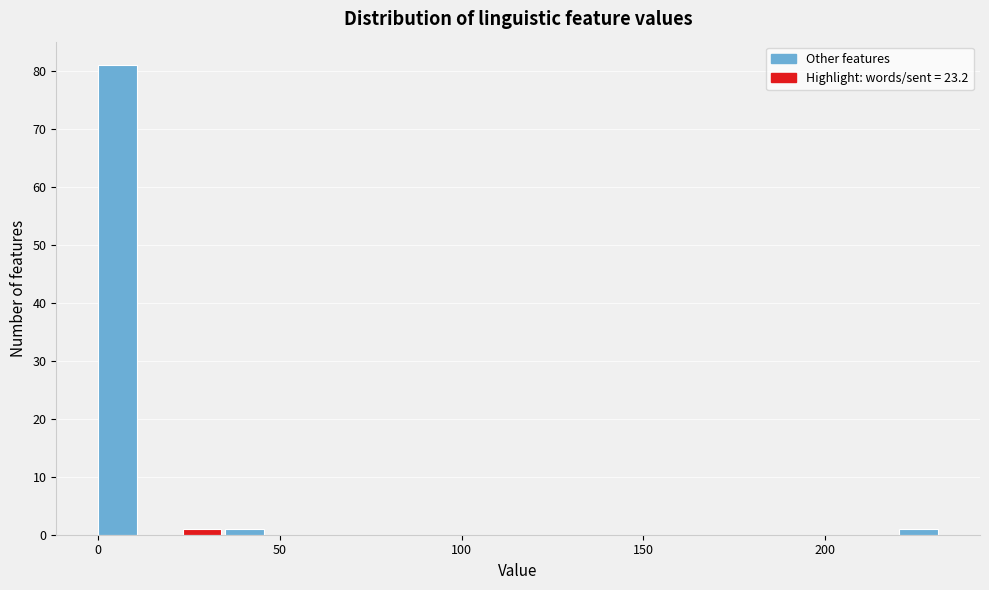

Read against the x-axis, roughly where is the centre of the tallest bar?

5